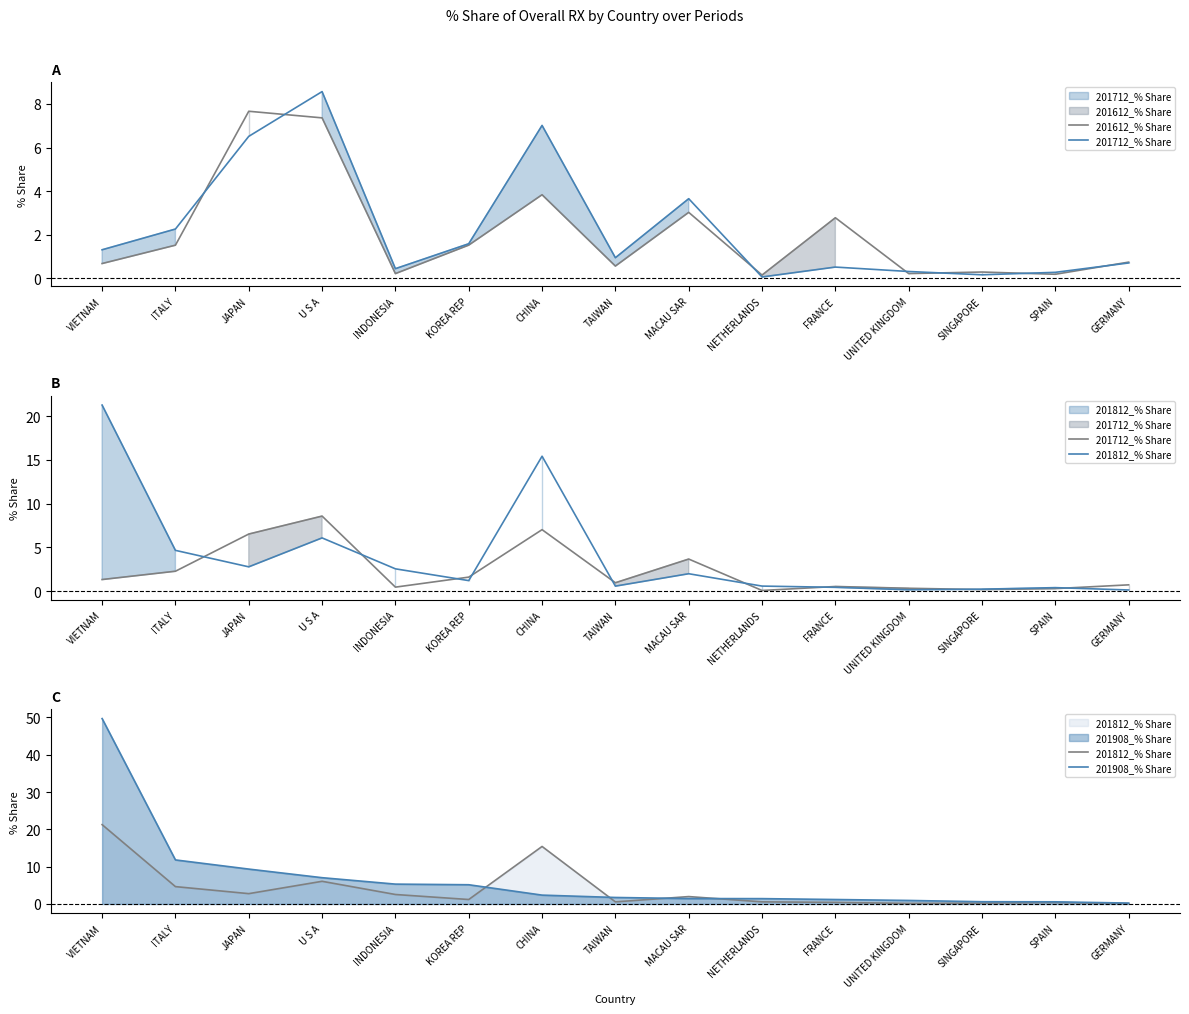

What is the difference between the 201908_% Share values at GERMANY and U S A?

6.8